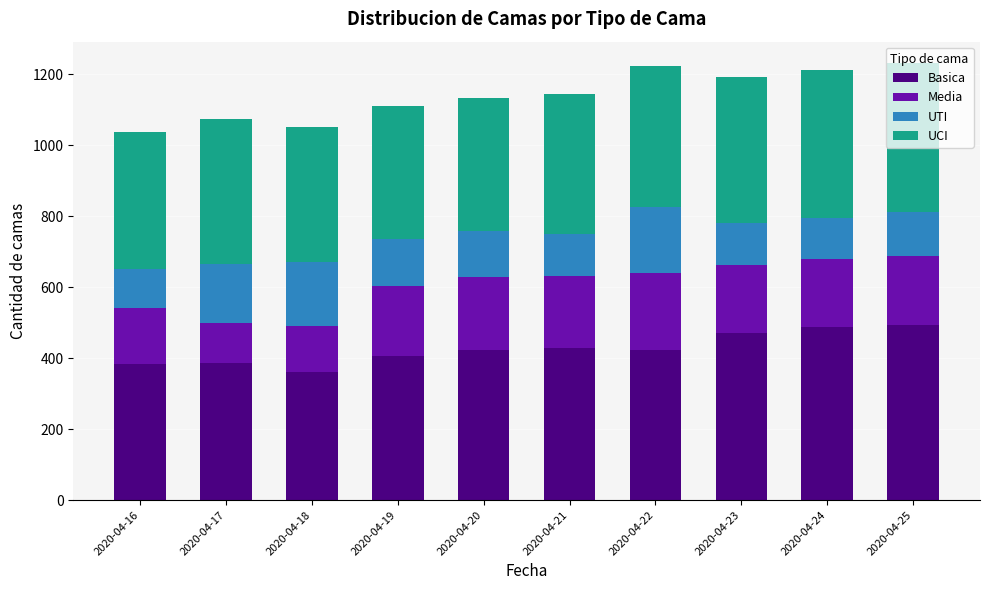

Read the Basica value at 2020-04-16.

384